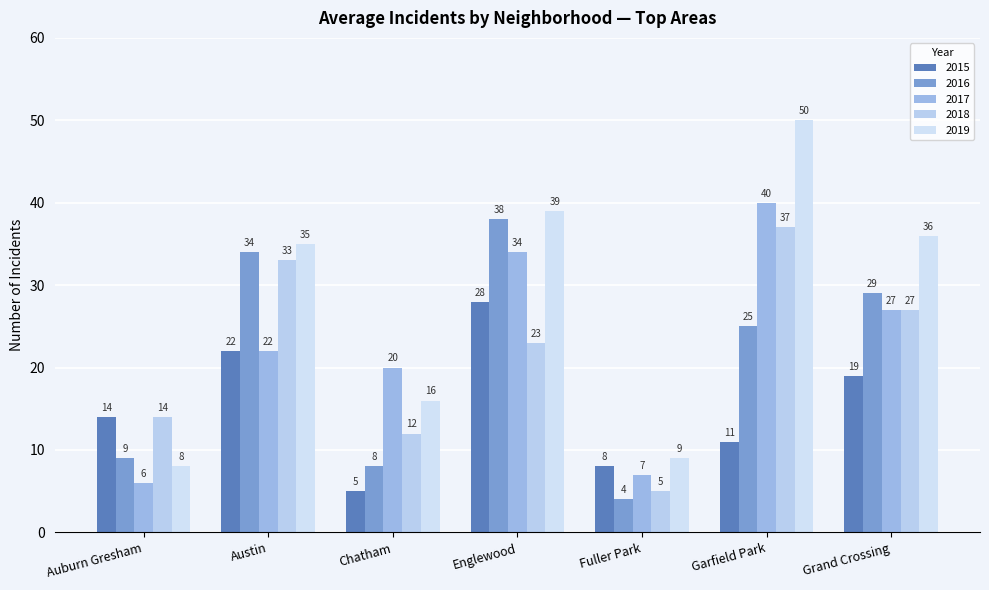

What is the total value across all series at Englewood?

162